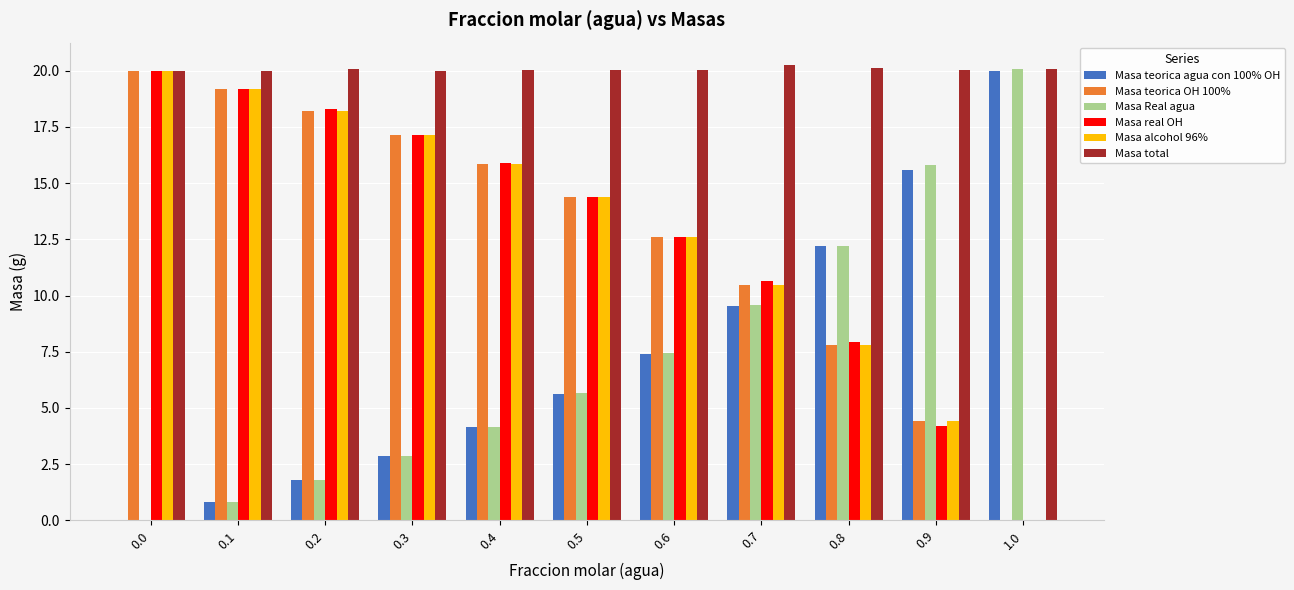

Where does the Masa teorica agua con 100% OH series first go above 5?

0.5